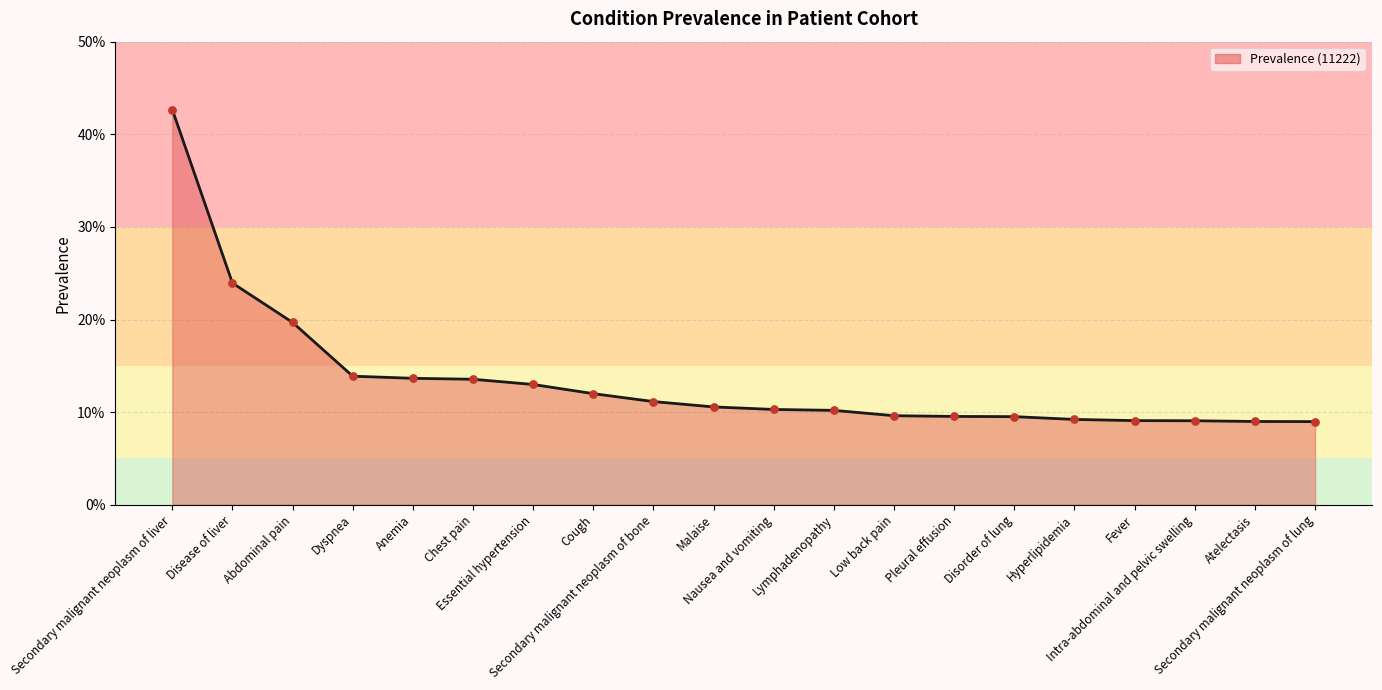

Which has a higher value, Disorder of lung or Fever?

Disorder of lung